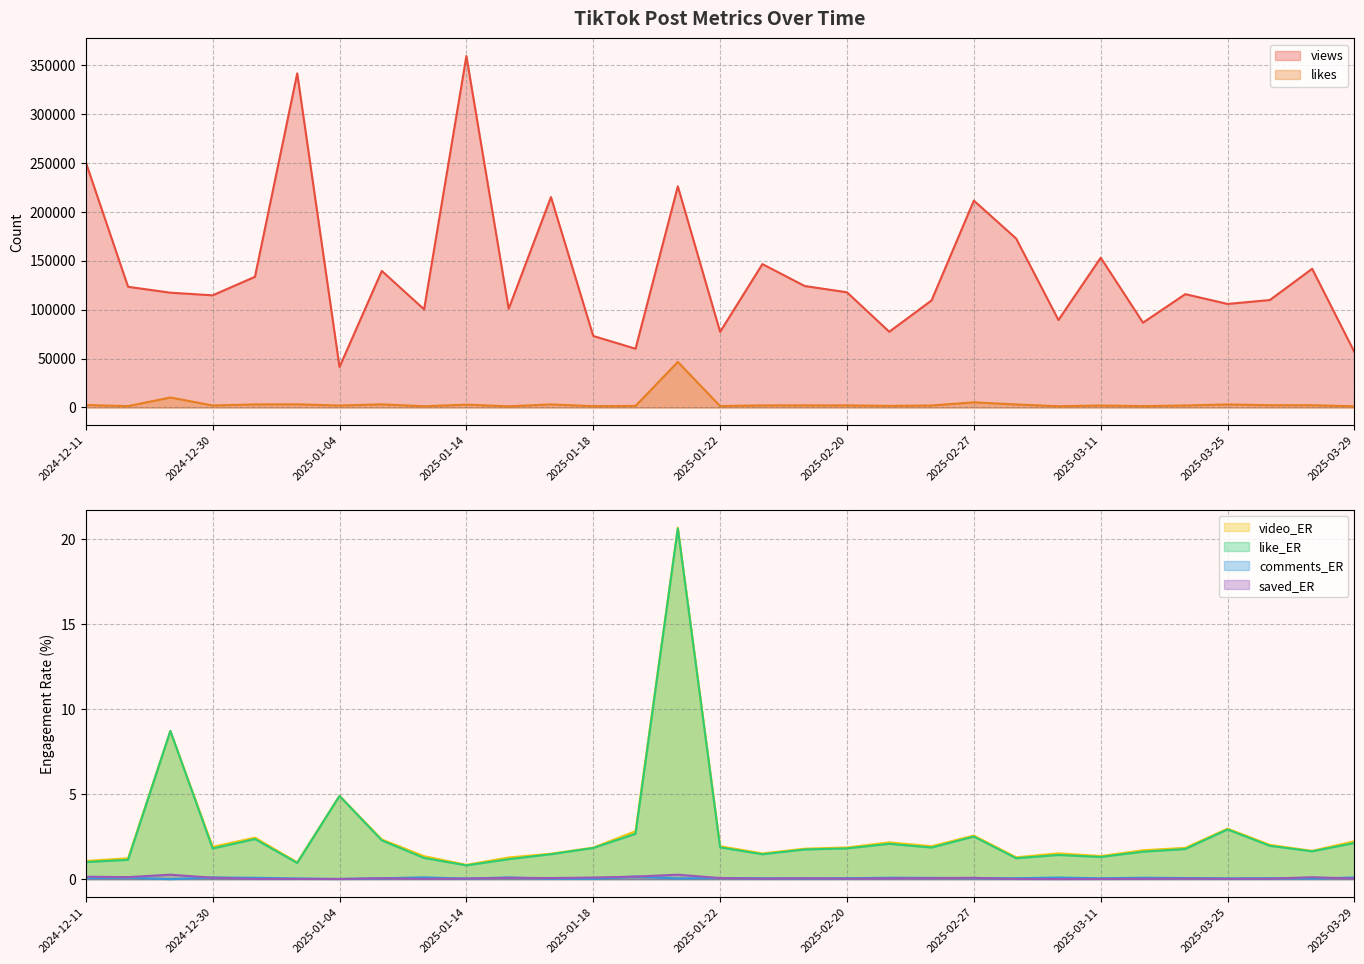

How many distinct data groups are displayed?

6